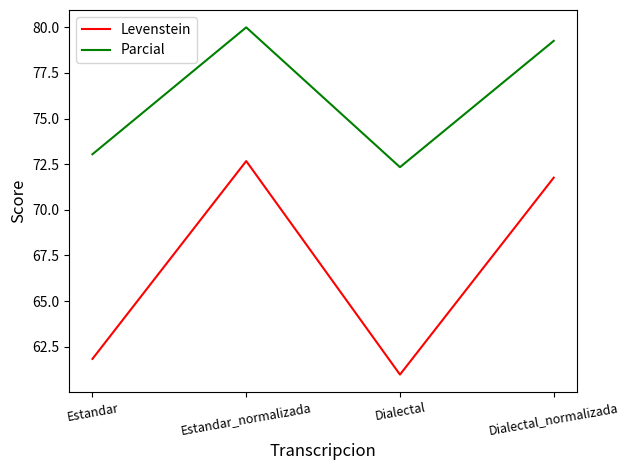

At which label does Parcial reach its peak?

Estandar_normalizada